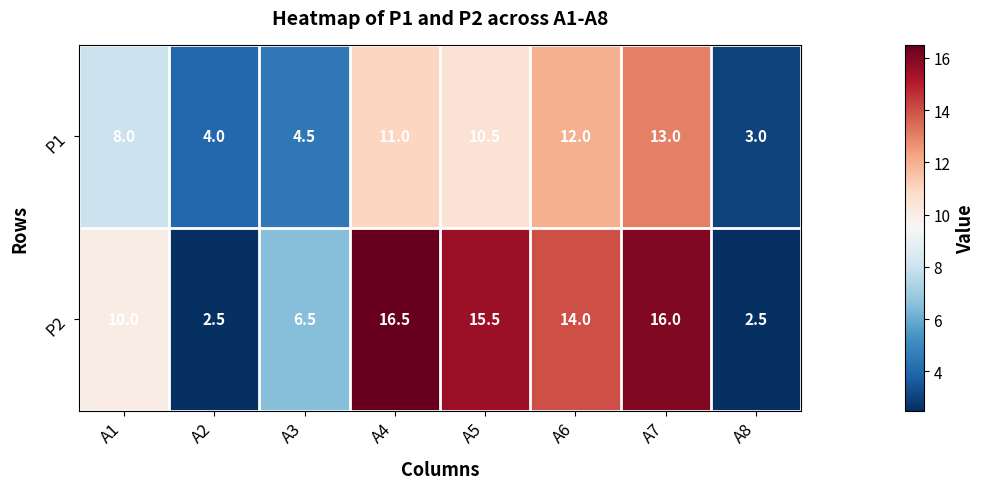

How many series are shown in this chart?

2